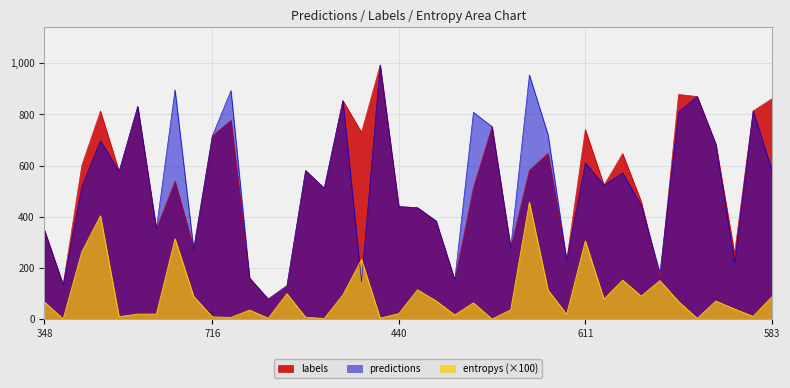

What is the maximum value for entropys (×100)?

457.1